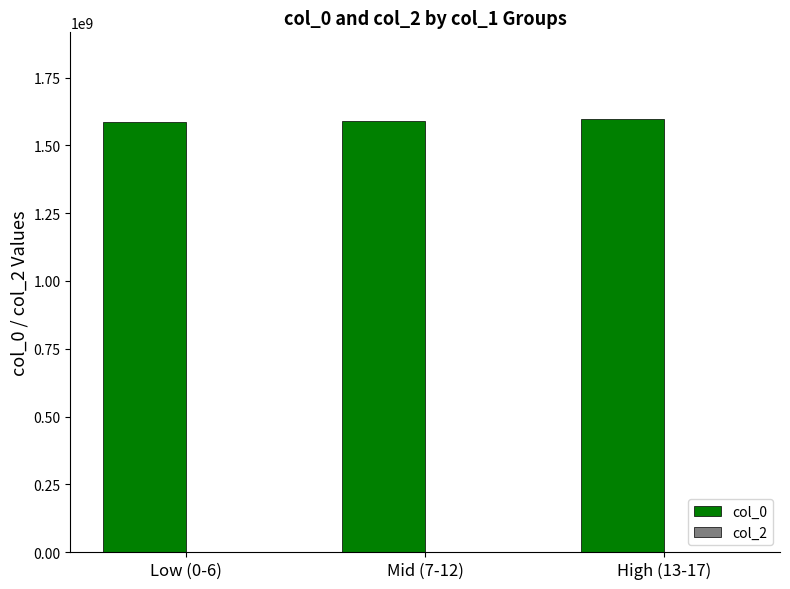

What is the greatest value displayed?

1597686958.6